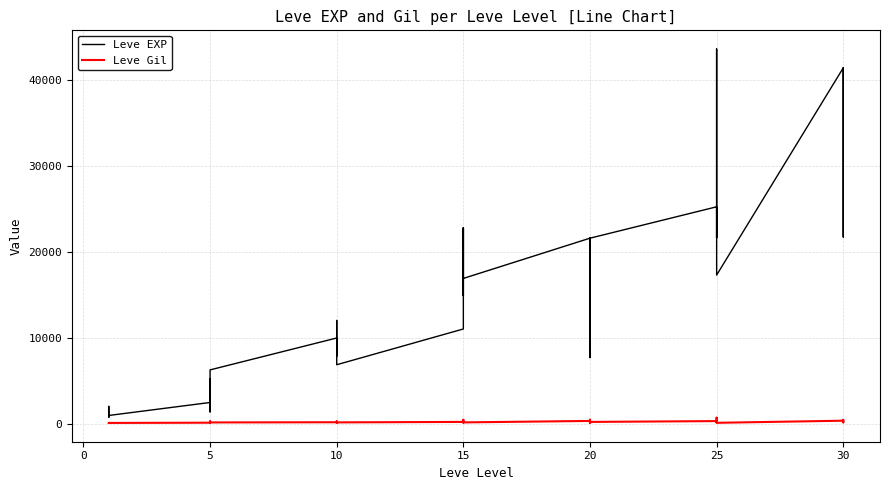

What are all the series names shown in the legend?

Leve EXP, Leve Gil